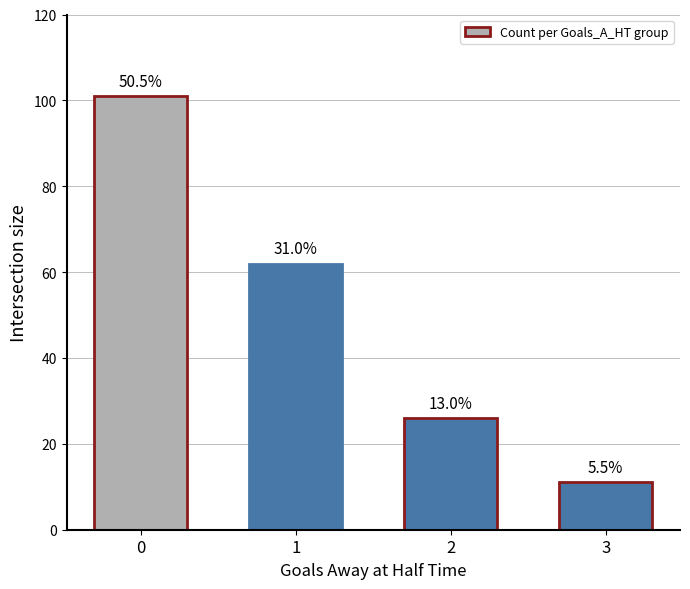

The chart shows a value of 43 at 2. True or false?

False